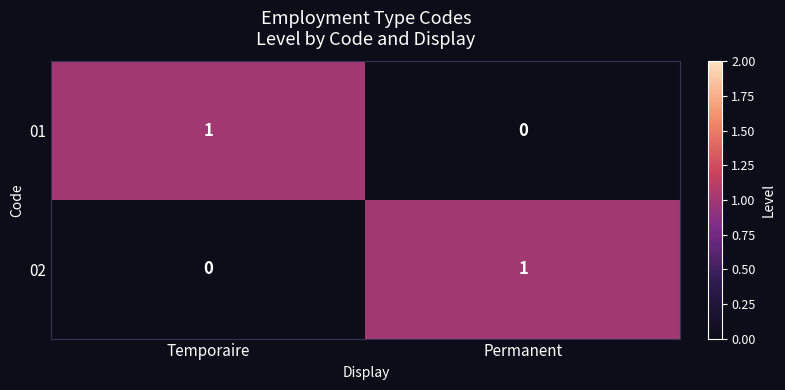

The 02 series shows 0 at Temporaire. True or false?

True